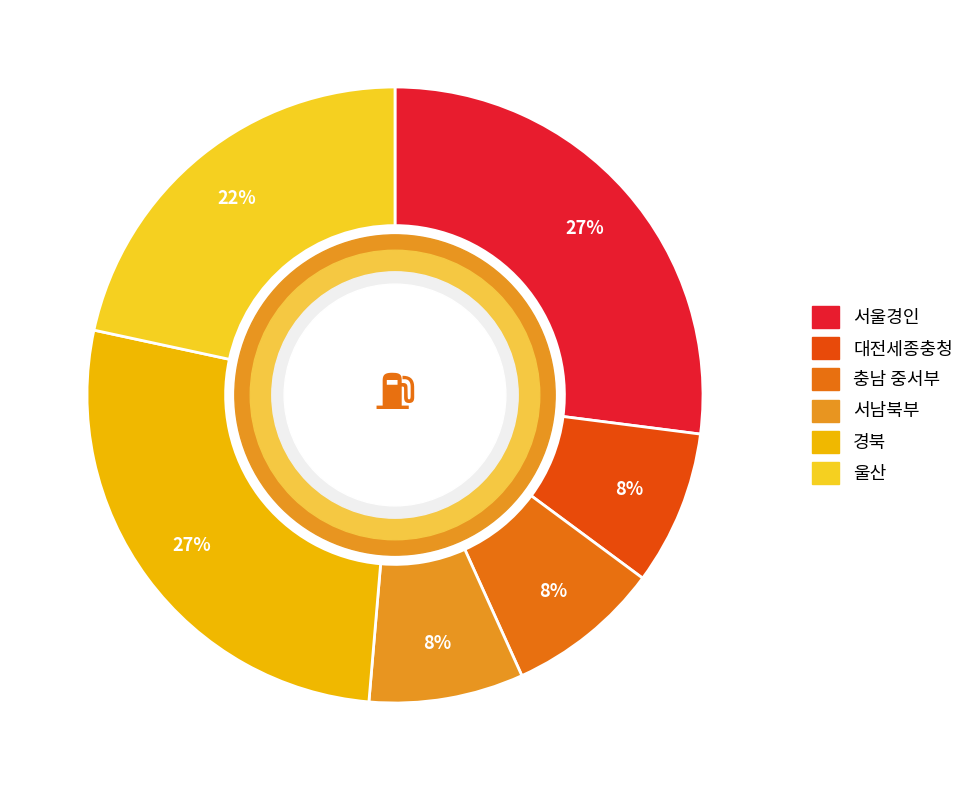

Count the number of slices in the pie.

6